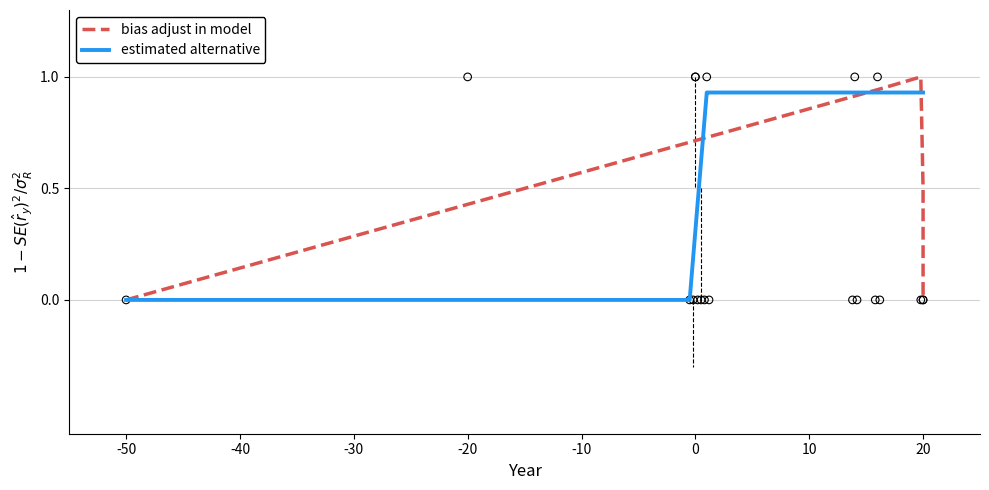

Which series has the widest spread of Y values?

bias adjust in model